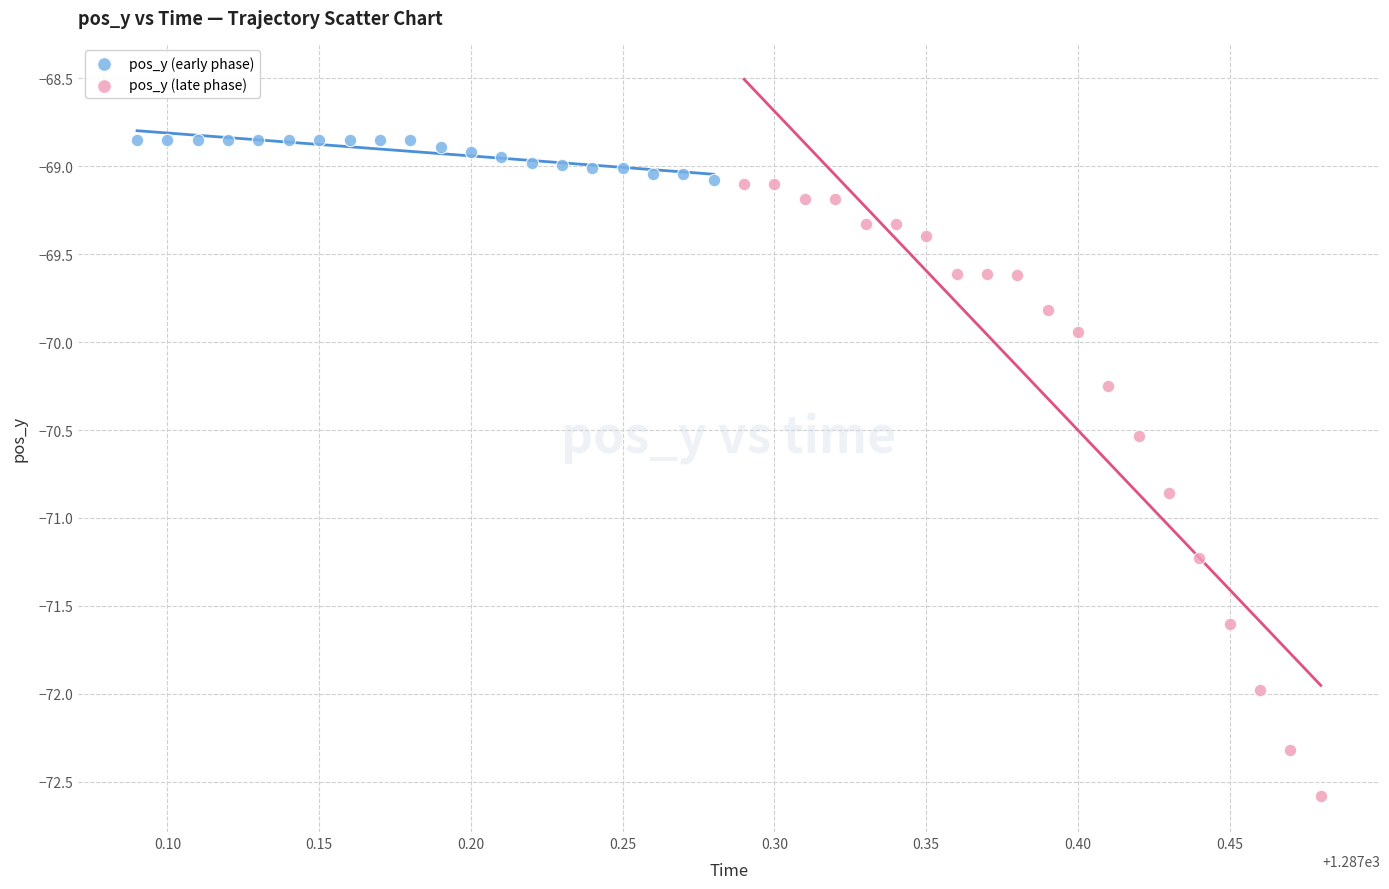

Which series has the largest Y range (max minus min)?

pos_y (late phase)